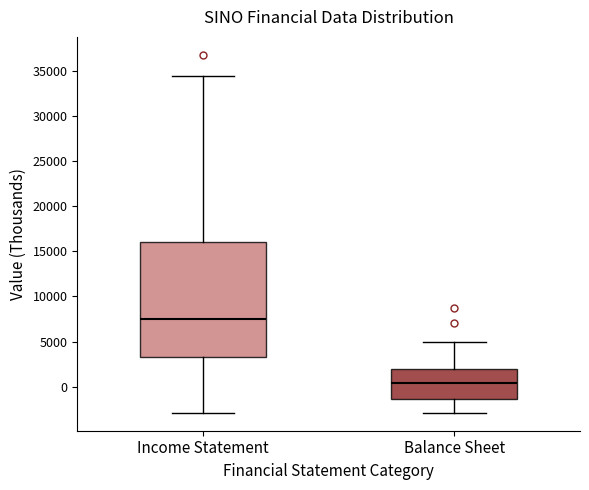

Which box has the highest median line?

Income Statement